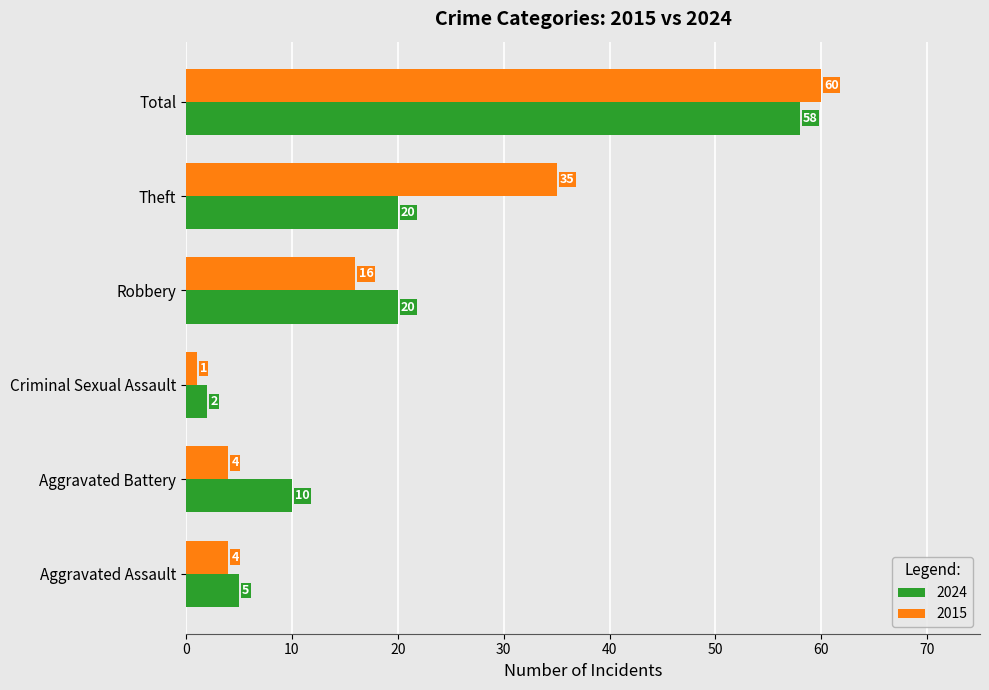

The value of 2015 at Robbery is 5. True or false?

False